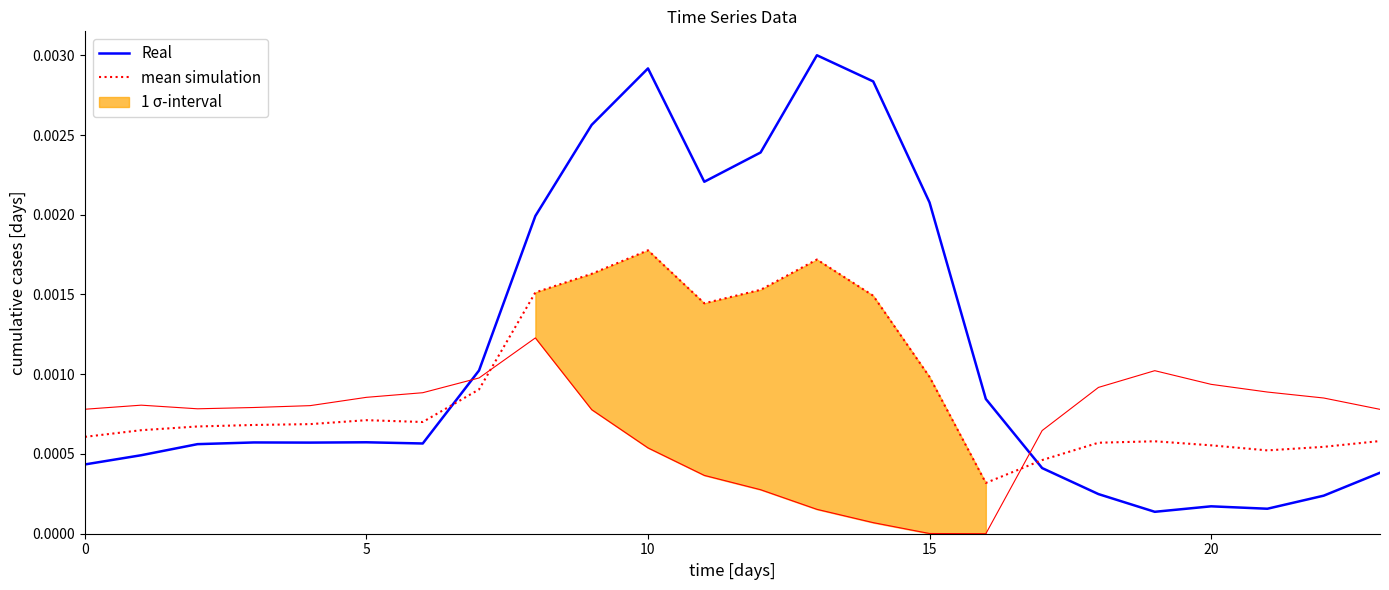

Between which two adjacent categories do Real and mean simulation first intersect?

6 and 7